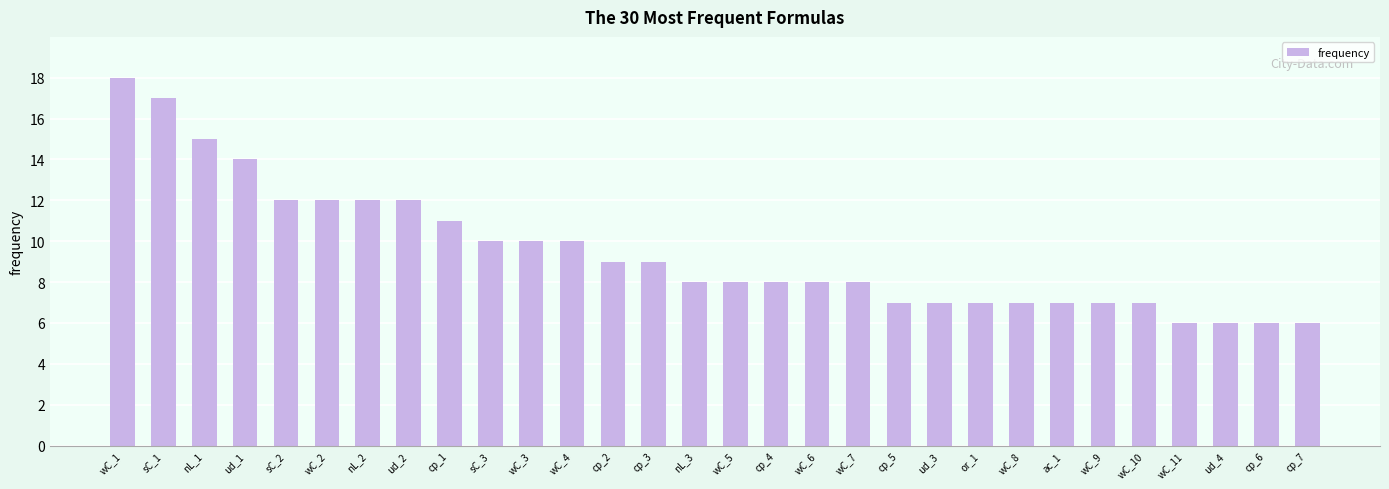

At which category does the chart reach its peak across all series?

wC_1